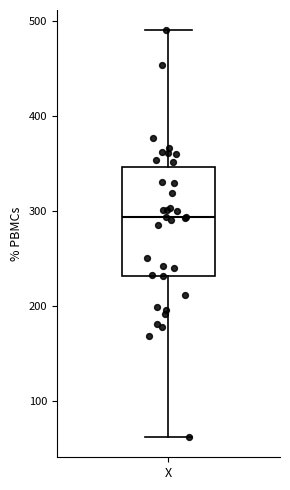

Read this box plot against the y-axis: the position of the median line, the range covered by the box, and the ends of both whiskers. The values are not printed on the chart, so give them approximately, as read against the axis.

median 290, box 230 to 350, whiskers 60 to 490